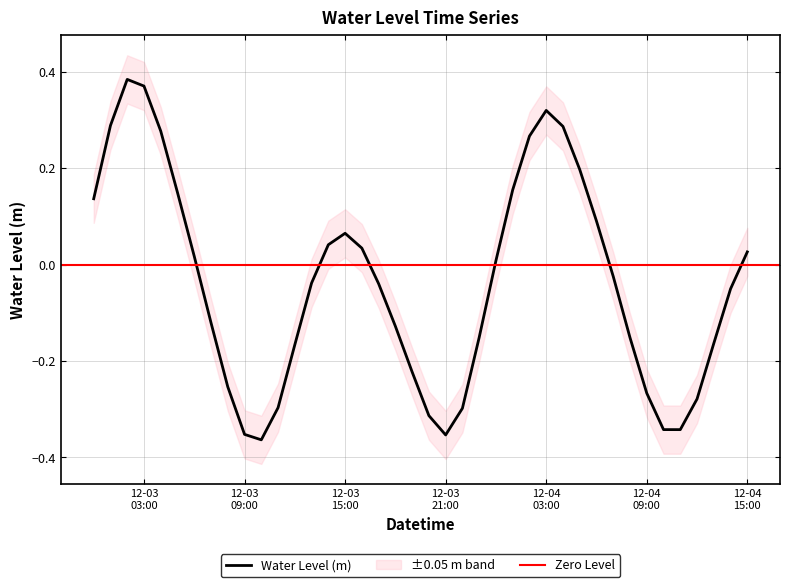

How many data points are above 0?

18